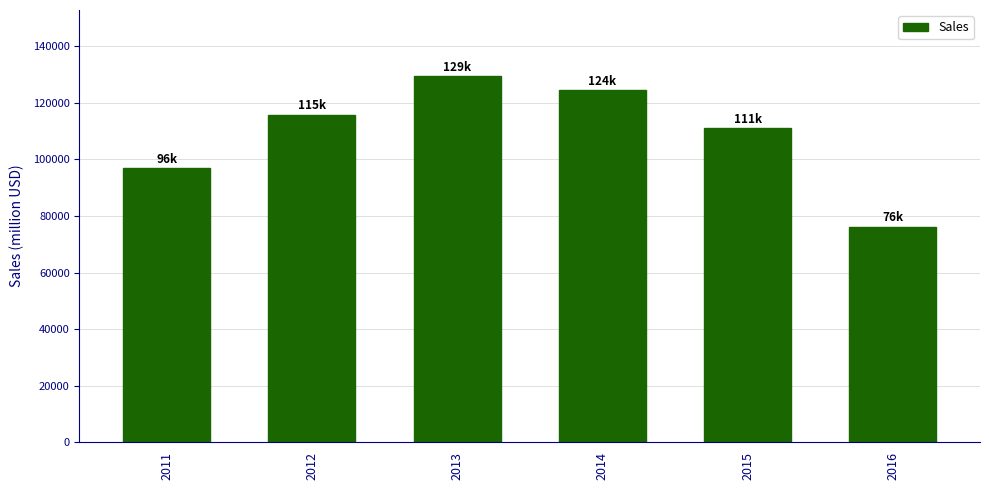

Reading right to left, extract all data points from this chart.

76222	111026	124647	129545	115902	96860